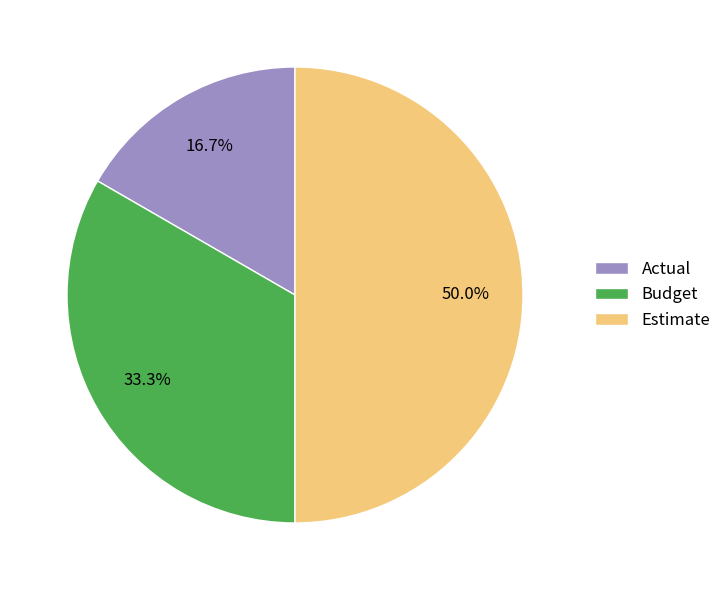

What portion of the pie excludes Estimate?

50.0%